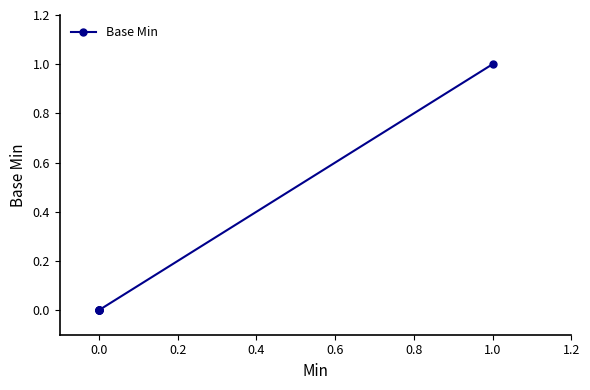

How many positive values are there?

1